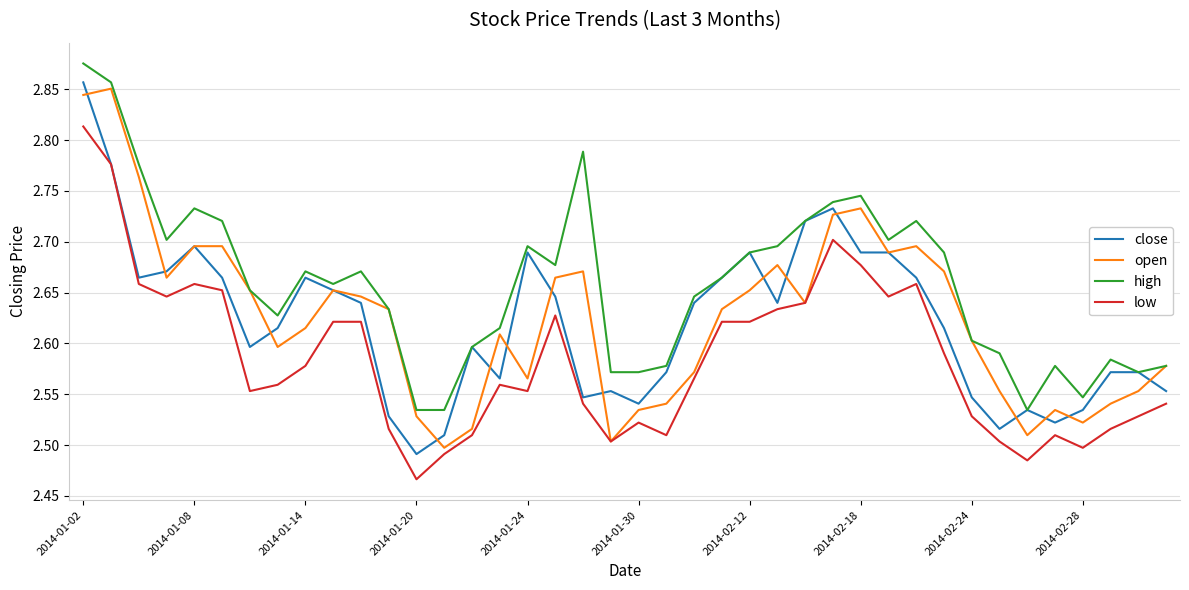

True or false: low and high cross at least once.

False